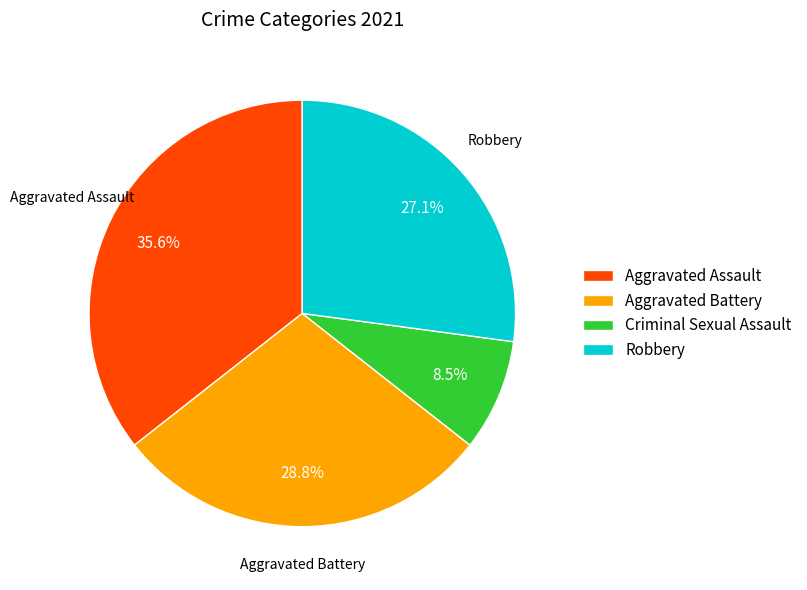

Is Aggravated Battery the majority of the pie?

No